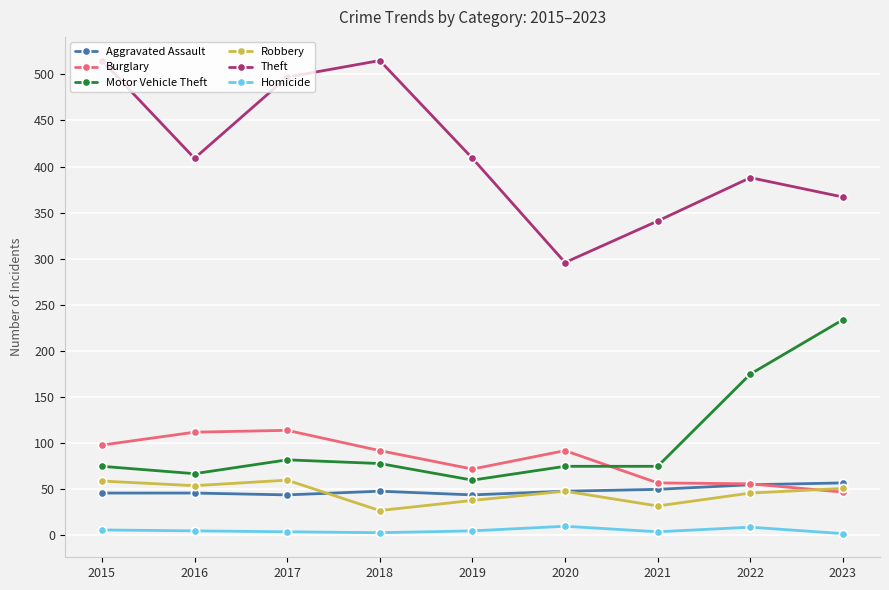

What is the greatest value displayed?

515